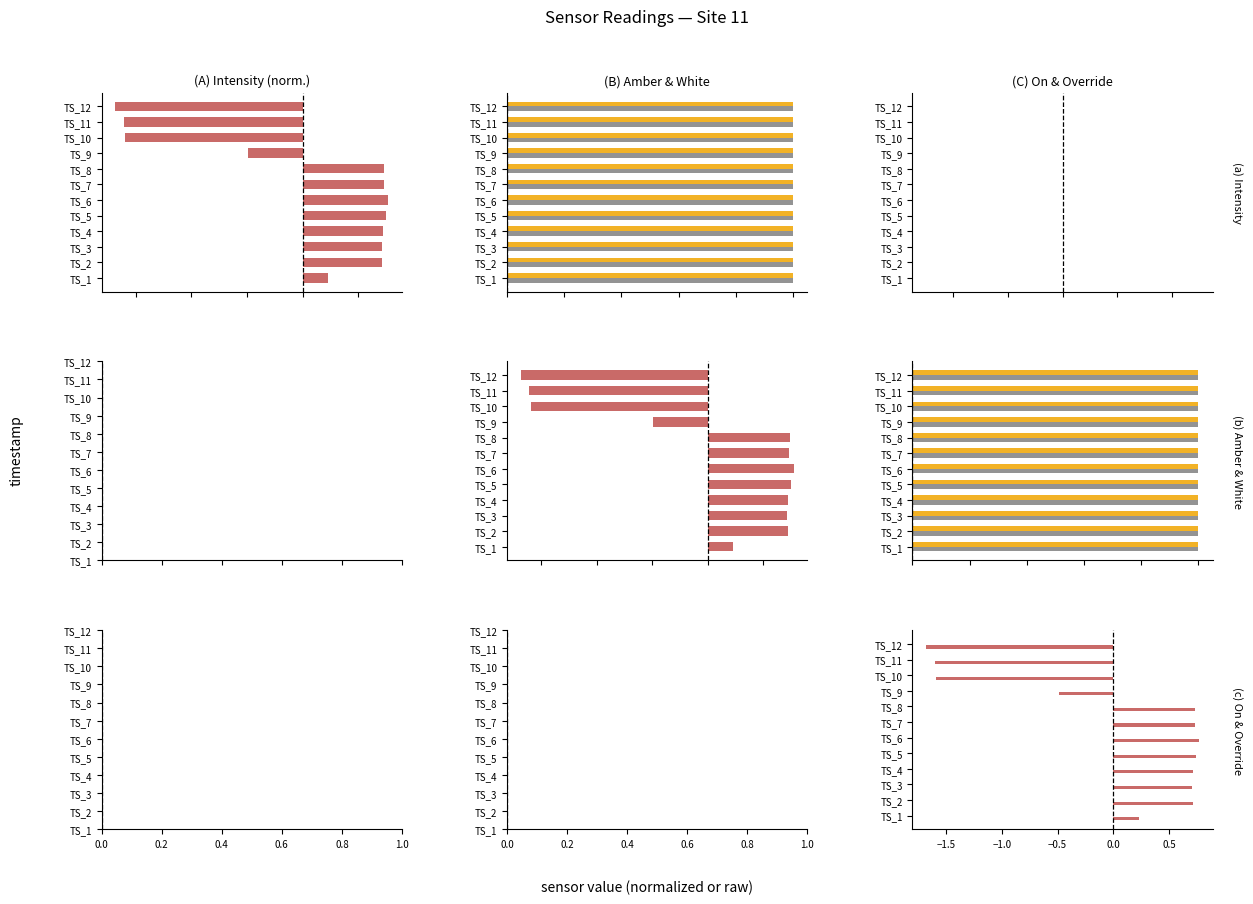

List the series in order of their peak value, highest first.

Intensity_norm, Amber, White, On, Override